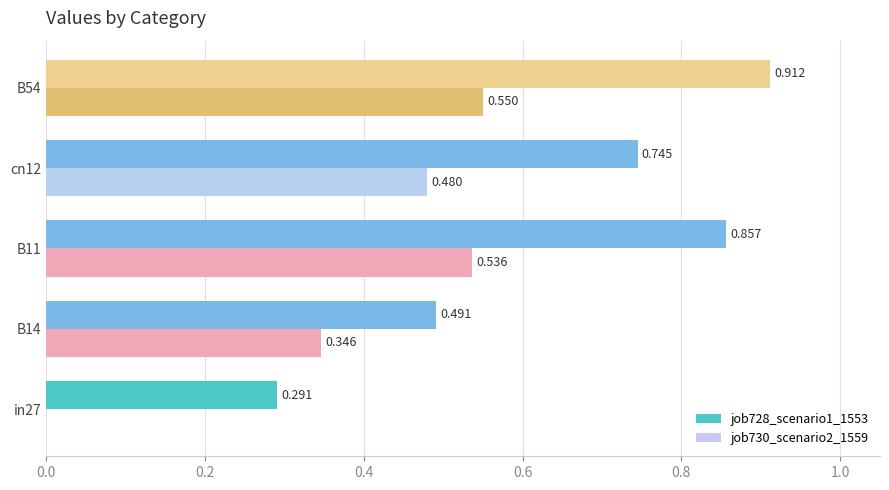

How many values in job730_scenario2_1559 are above zero?

4